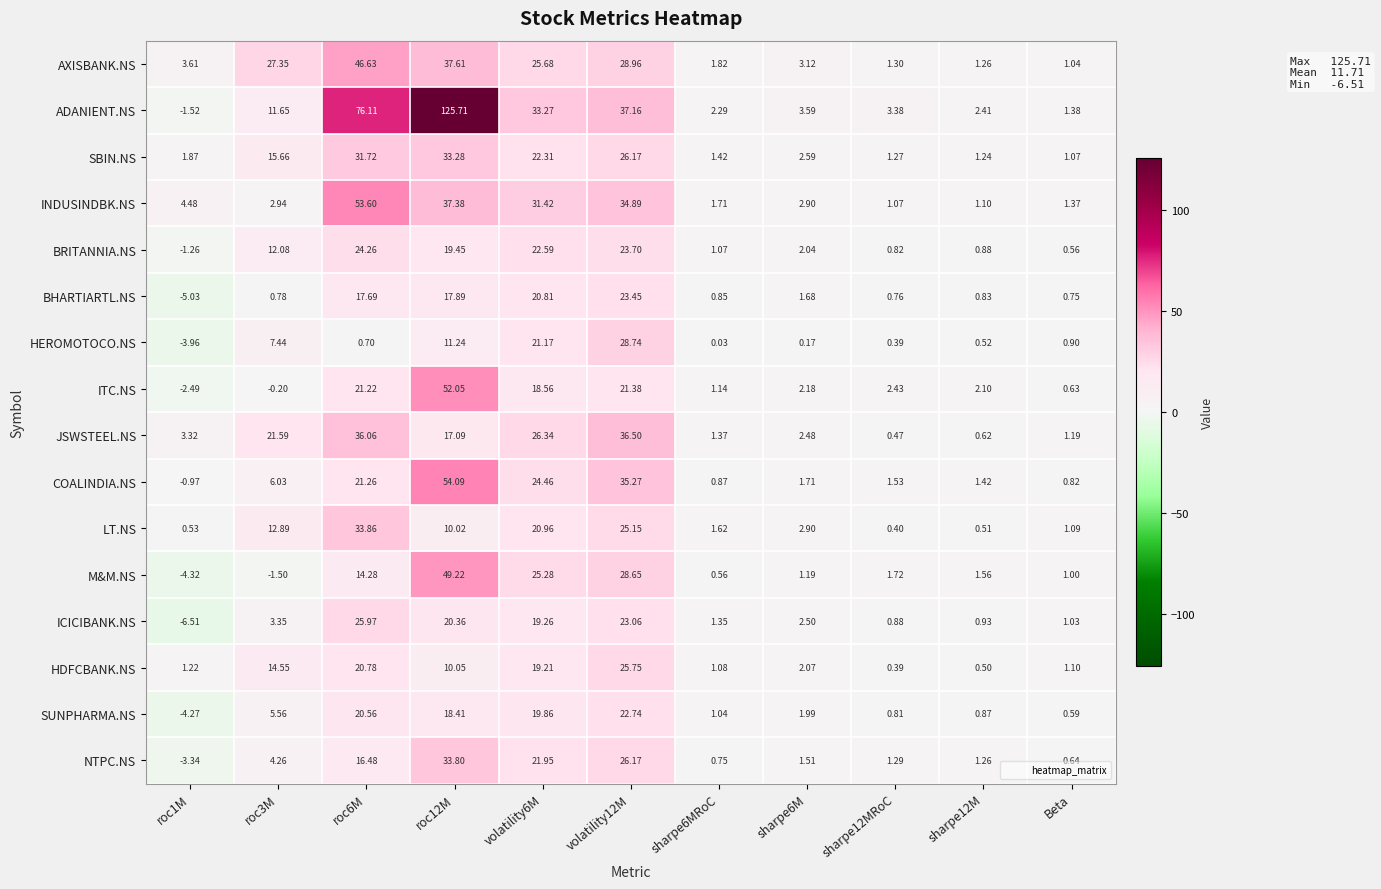

Which series has the largest range (max minus min)?

ADANIENT.NS